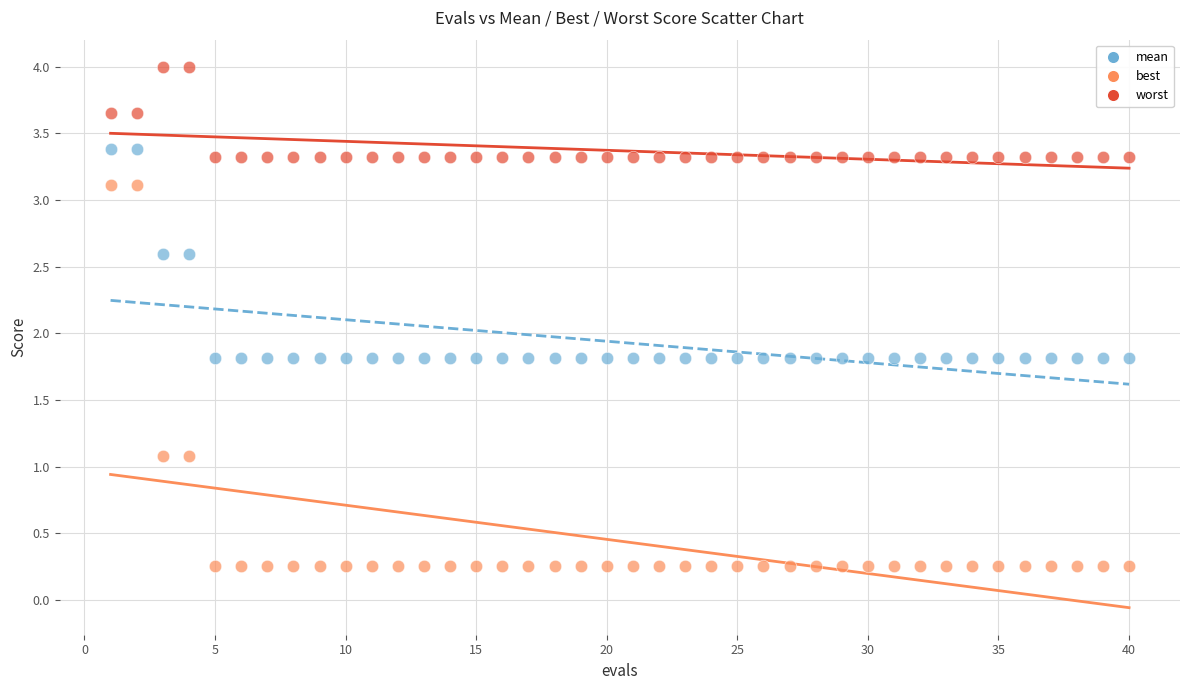

Which series contains the highest Y value?

worst